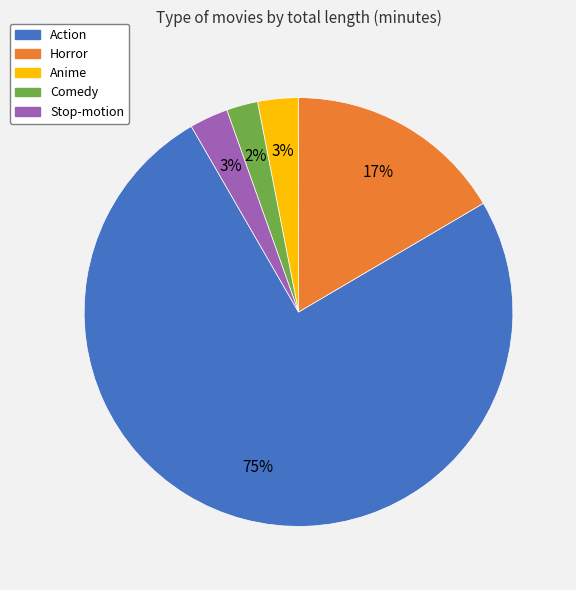

Which category has the biggest portion of the pie?

Action